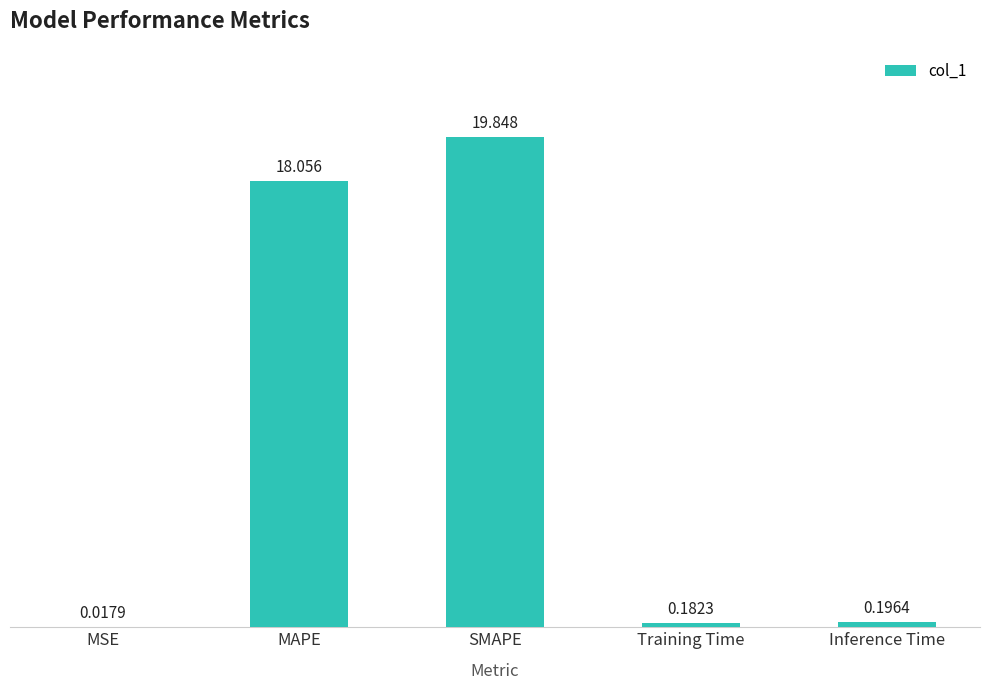

What is the change in value from SMAPE to Inference Time?

-19.7